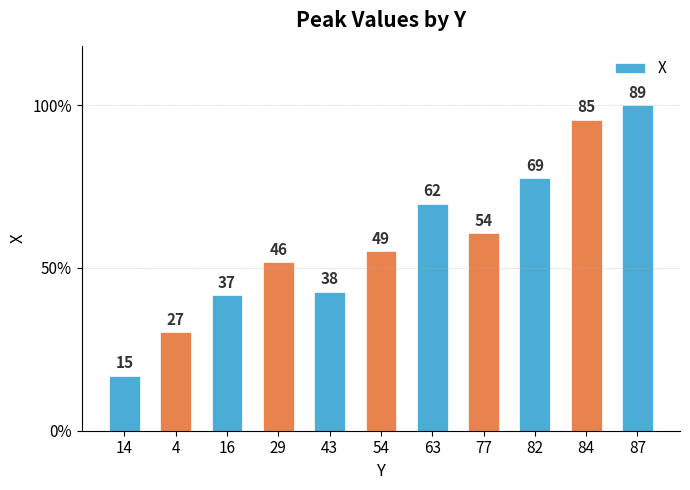

True or false: the data shows 62 at 29.

False